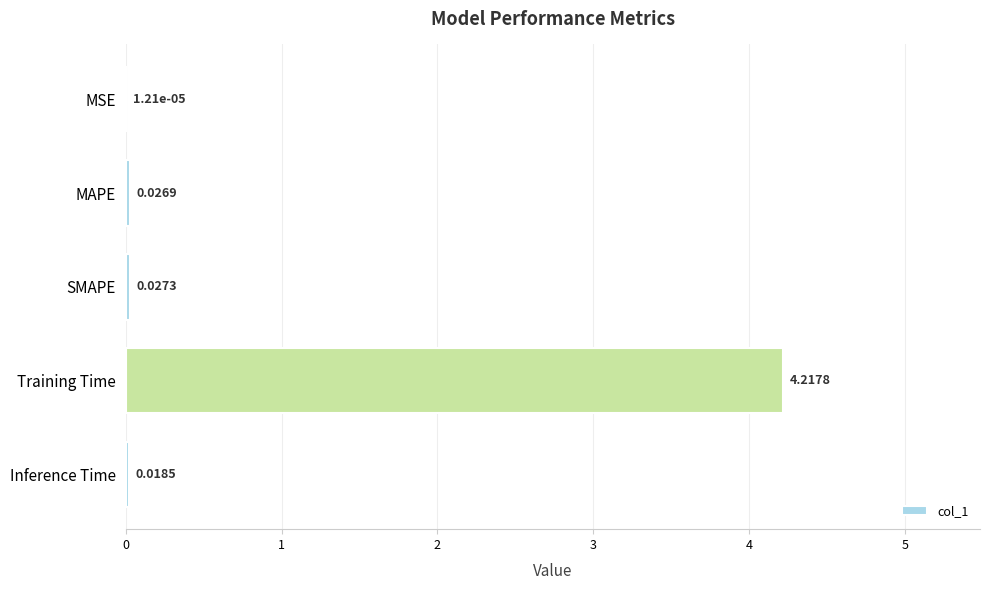

What is the sum of all values?

4.3